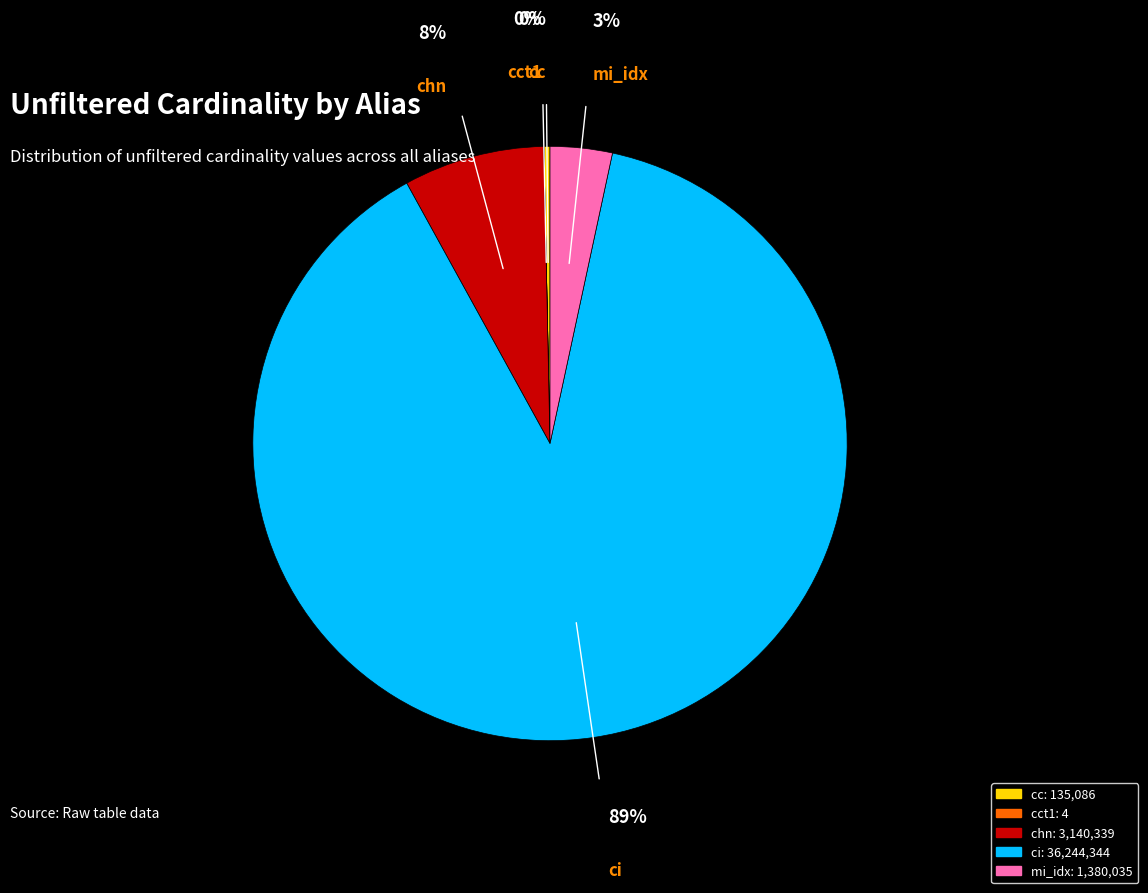

Between ci and chn, which is larger?

ci